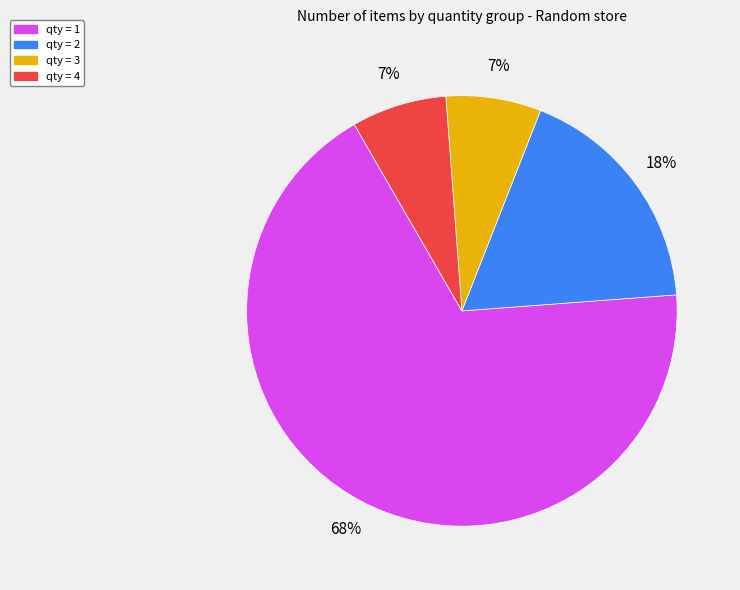

Is there a majority slice in this chart?

Yes